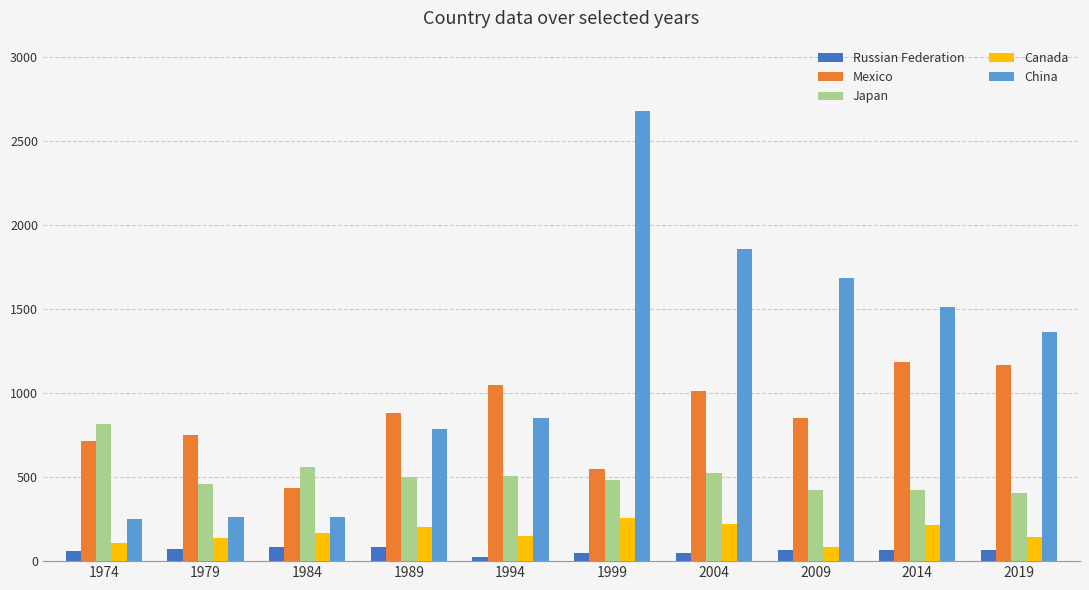

Is it true that China equals 794 at 1999?

False